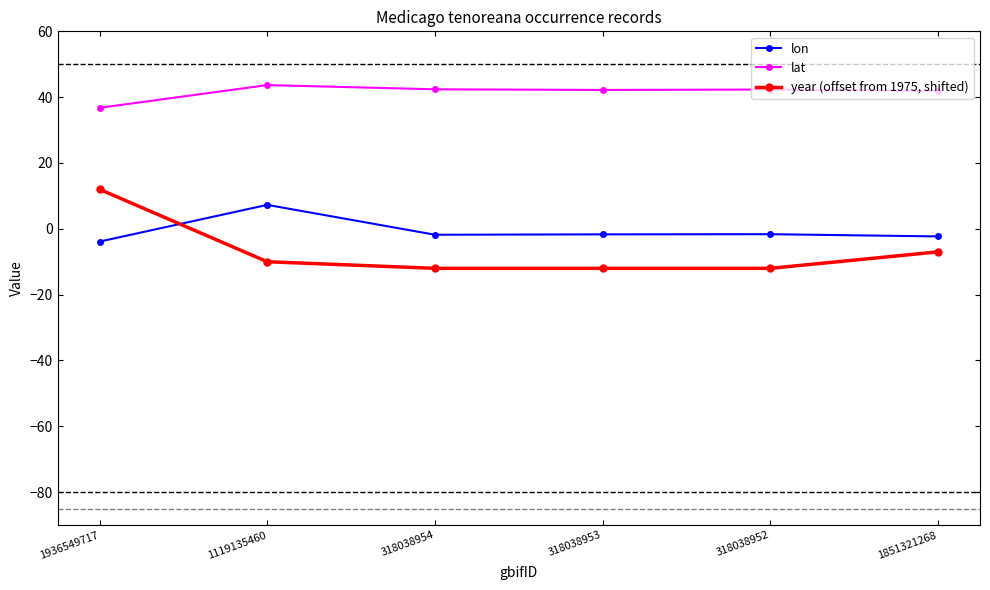

How many values in lon are above zero?

1